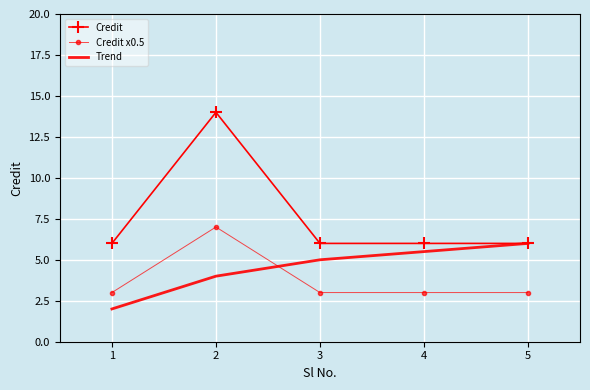

The value of Trend at 1 is 1.1. True or false?

False